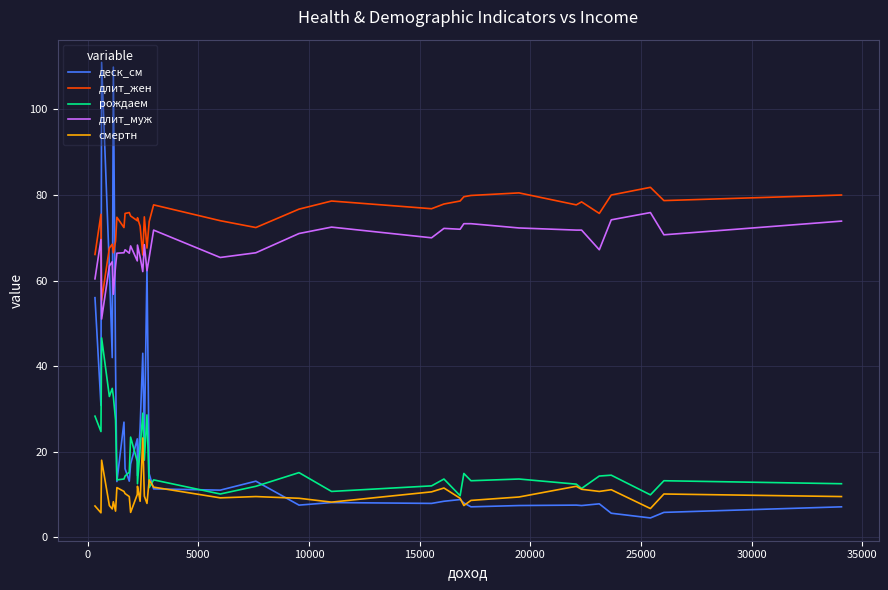

List the series in order of their peak value, lowest first.

смертн, рождаем, длит_муж, длит_жен, деск_см